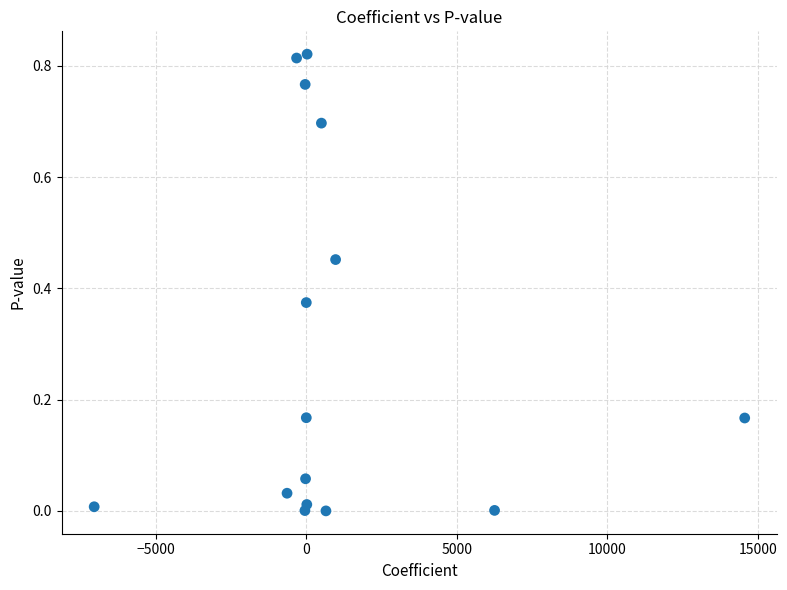

What is the range of X values (max minus min)?

21599.4